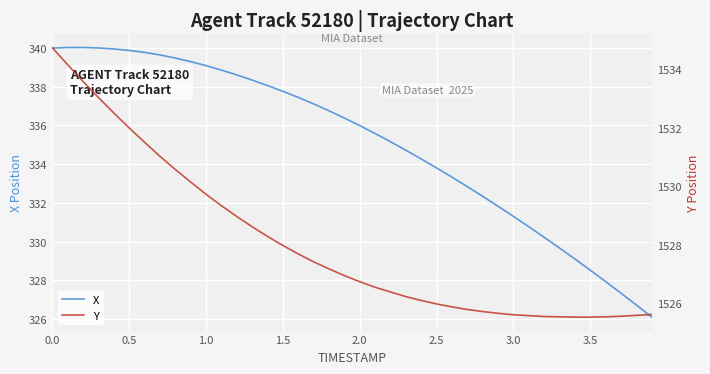

What is the difference between the maximum and minimum values in the X series?

13.9